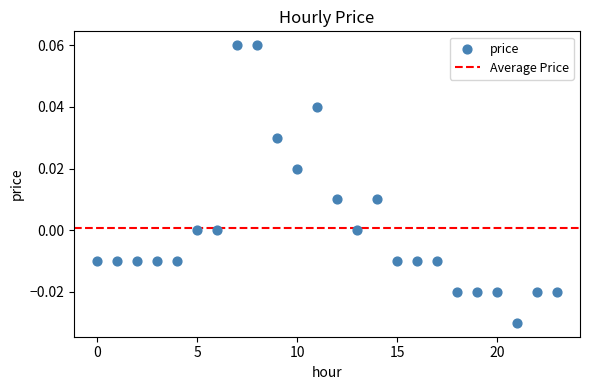

Count the number of points in this scatter plot.

24